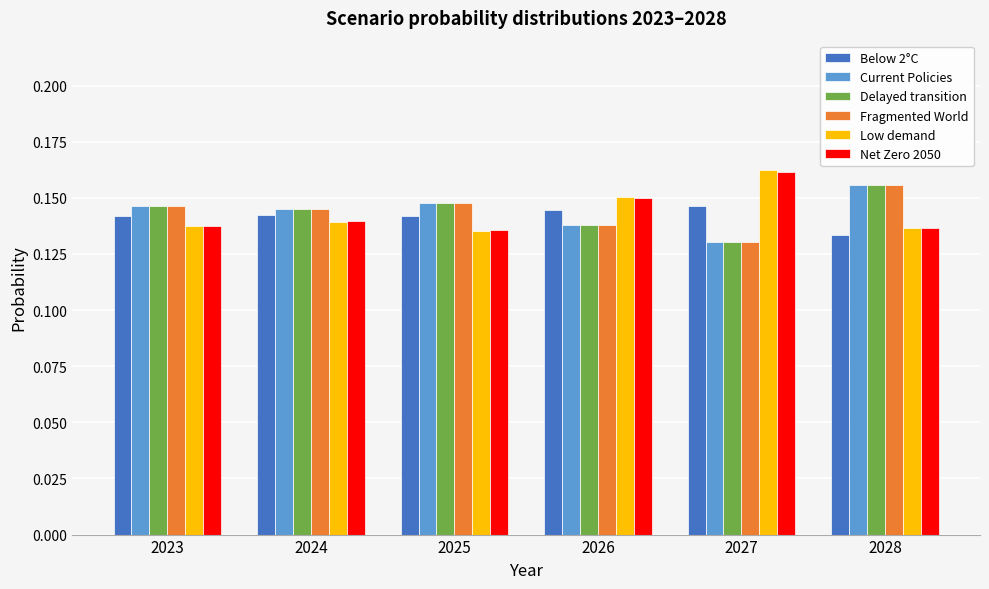

Where is Delayed transition nearest to the value 0?

2027